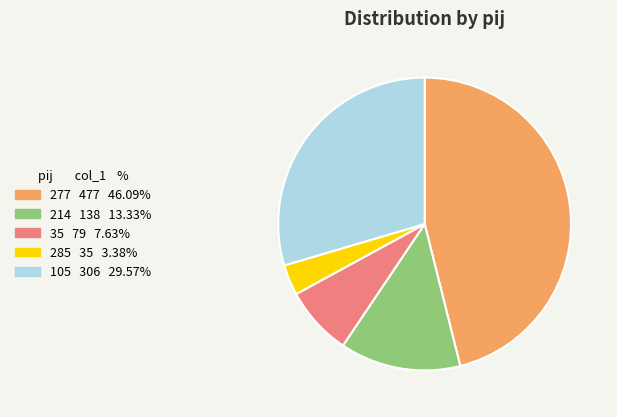

Combined, do 105 and 214 account for over 50%?

No